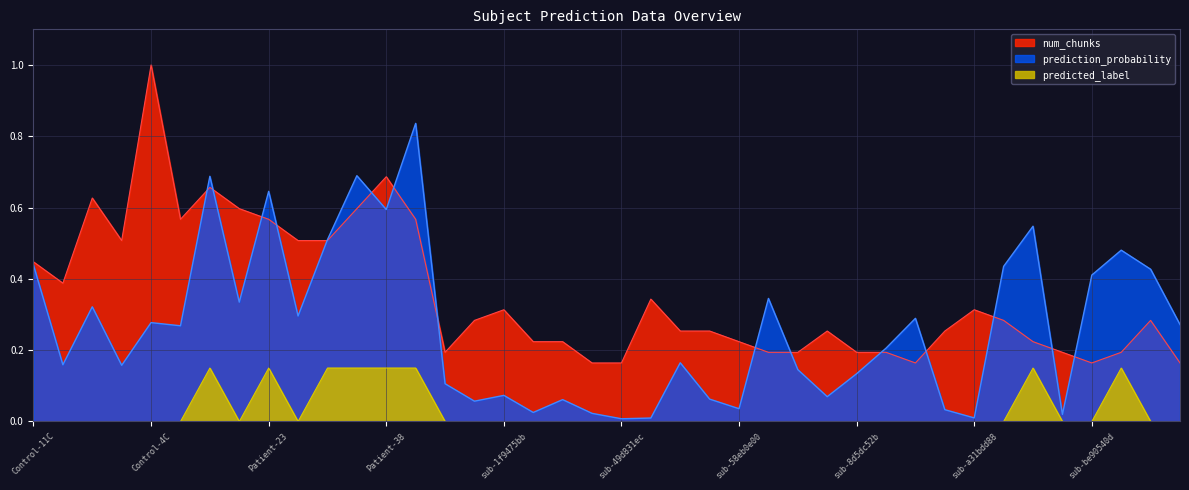

Reading left to right, list all the values displayed in this chart.

prediction_probability: Control-11C=0.4	Control-13C=0.2	Control-14C=0.3	Control-16C=0.2	Control-4C=0.3	Patient-12=0.3	Patient-18=0.7	Patient-20=0.3	Patient-23=0.6	Patient-24=0.3	Patient-26=0.5	Patient-33=0.7	Patient-38=0.6	Patient-40=0.8	Patient-5=0.1	sub-0e2df8b3=0.1	sub-1f9475bb=0.1	sub-2c95136b=0.0	sub-2de86669=0.1	sub-4464b02f=0.0	sub-49d831ec=0.0	sub-4c55b481=0.0	sub-4ce6a1af=0.2	sub-5201d61d=0.1	sub-58eb0e00=0.0	sub-68e4e374=0.3	sub-6ca9935e=0.1	sub-732461ea=0.1	sub-8d5dc52b=0.1	sub-8effd083=0.2	sub-93e51af0=0.3	sub-a174f1ca=0.0	sub-a31bdd88=0.0	sub-b0447797=0.4	sub-b076f63b=0.5	sub-bcf75f58=0.0	sub-be90540d=0.4	sub-c3ea3934=0.5	sub-c48a280c=0.4	sub-c4f63734=0.3
num_chunks: Control-11C=0.4	Control-13C=0.4	Control-14C=0.6	Control-16C=0.5	Control-4C=1.0	Patient-12=0.6	Patient-18=0.7	Patient-20=0.6	Patient-23=0.6	Patient-24=0.5	Patient-26=0.5	Patient-33=0.6	Patient-38=0.7	Patient-40=0.6	Patient-5=0.2	sub-0e2df8b3=0.3	sub-1f9475bb=0.3	sub-2c95136b=0.2	sub-2de86669=0.2	sub-4464b02f=0.2	sub-49d831ec=0.2	sub-4c55b481=0.3	sub-4ce6a1af=0.3	sub-5201d61d=0.3	sub-58eb0e00=0.2	sub-68e4e374=0.2	sub-6ca9935e=0.2	sub-732461ea=0.3	sub-8d5dc52b=0.2	sub-8effd083=0.2	sub-93e51af0=0.2	sub-a174f1ca=0.3	sub-a31bdd88=0.3	sub-b0447797=0.3	sub-b076f63b=0.2	sub-bcf75f58=0.2	sub-be90540d=0.2	sub-c3ea3934=0.2	sub-c48a280c=0.3	sub-c4f63734=0.2
predicted_label: Control-11C=0.0	Control-13C=0.0	Control-14C=0.0	Control-16C=0.0	Control-4C=0.0	Patient-12=0.0	Patient-18=0.1	Patient-20=0.0	Patient-23=0.1	Patient-24=0.0	Patient-26=0.1	Patient-33=0.1	Patient-38=0.1	Patient-40=0.1	Patient-5=0.0	sub-0e2df8b3=0.0	sub-1f9475bb=0.0	sub-2c95136b=0.0	sub-2de86669=0.0	sub-4464b02f=0.0	sub-49d831ec=0.0	sub-4c55b481=0.0	sub-4ce6a1af=0.0	sub-5201d61d=0.0	sub-58eb0e00=0.0	sub-68e4e374=0.0	sub-6ca9935e=0.0	sub-732461ea=0.0	sub-8d5dc52b=0.0	sub-8effd083=0.0	sub-93e51af0=0.0	sub-a174f1ca=0.0	sub-a31bdd88=0.0	sub-b0447797=0.0	sub-b076f63b=0.1	sub-bcf75f58=0.0	sub-be90540d=0.0	sub-c3ea3934=0.1	sub-c48a280c=0.0	sub-c4f63734=0.0